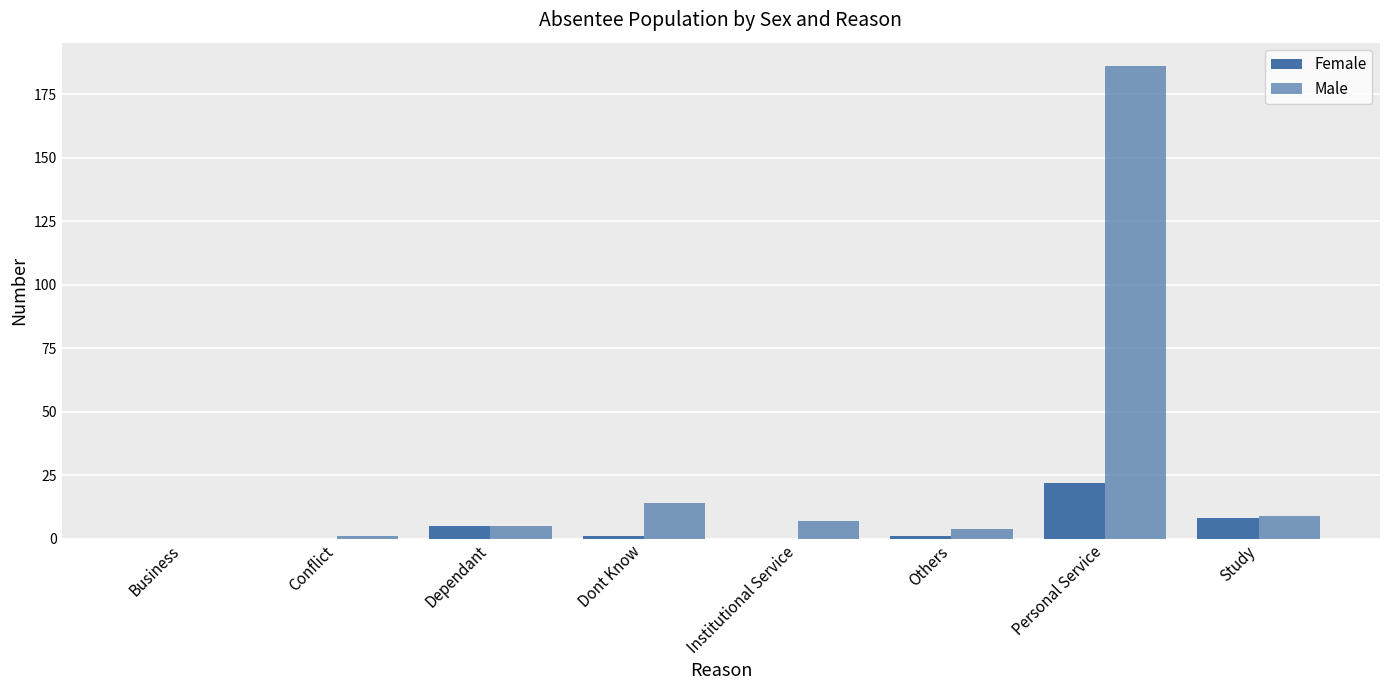

Reading left to right, list all the values displayed in this chart.

Female: 0	0	5	1	0	1	22	8
Male: 0	1	5	14	7	4	186	9